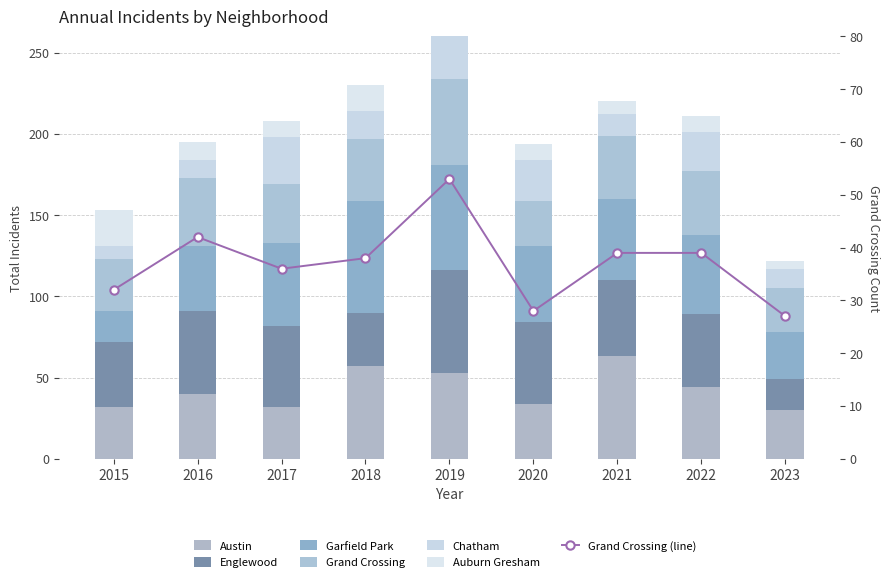

Which has a higher value, 2021 or 2019?

2021